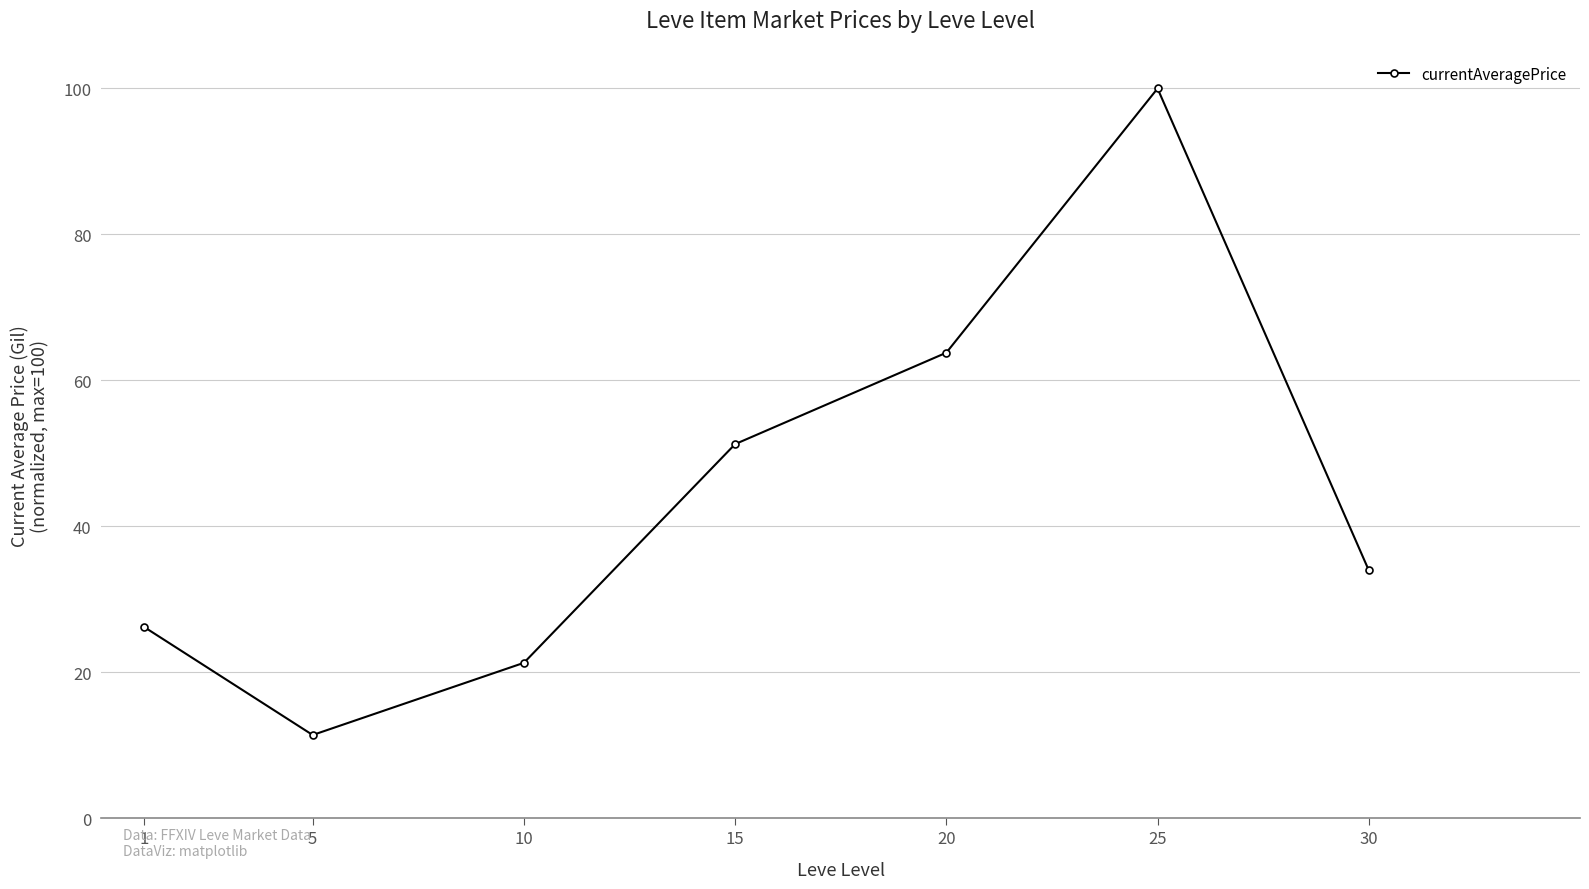

What is the value of the 1st point from the left?

26.3